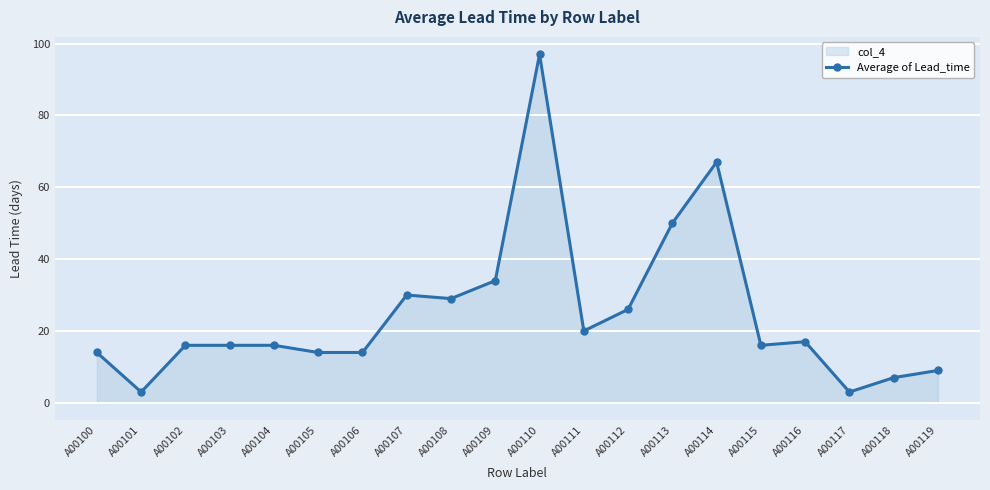

What is the difference between the second highest and minimum values?

64